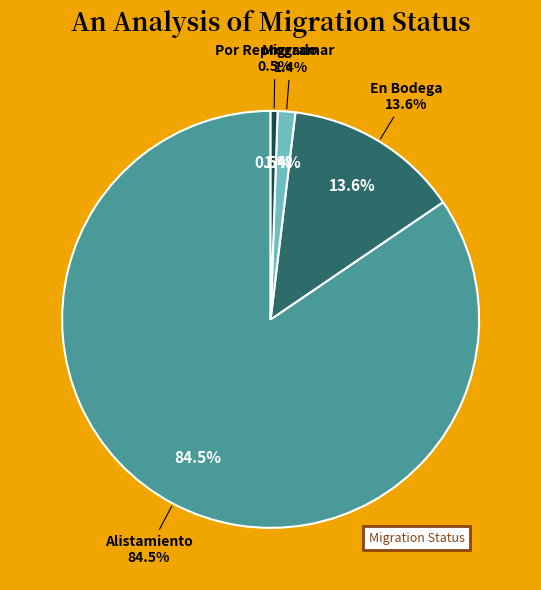

Rank the categories by value from highest to lowest.

Alistamiento, En Bodega, Migrado, Por Reprogramar